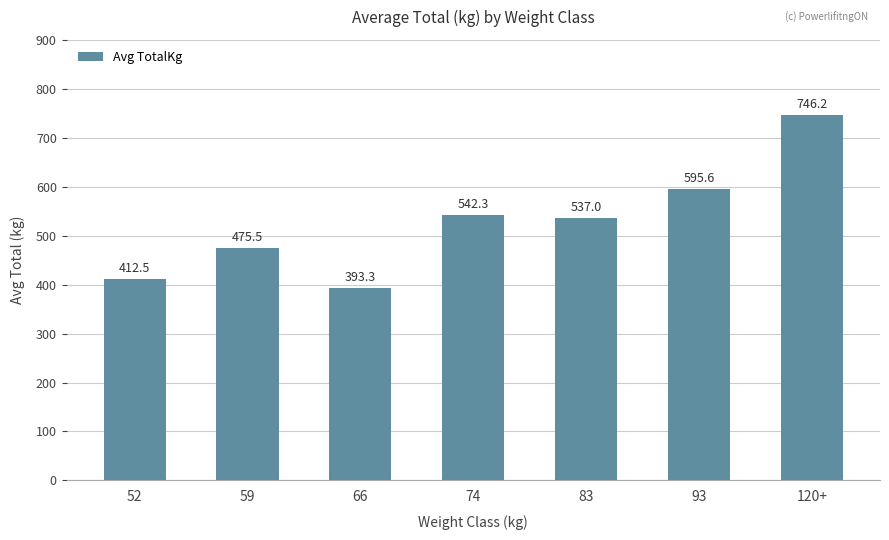

Between 52 and 93, which is larger?

93